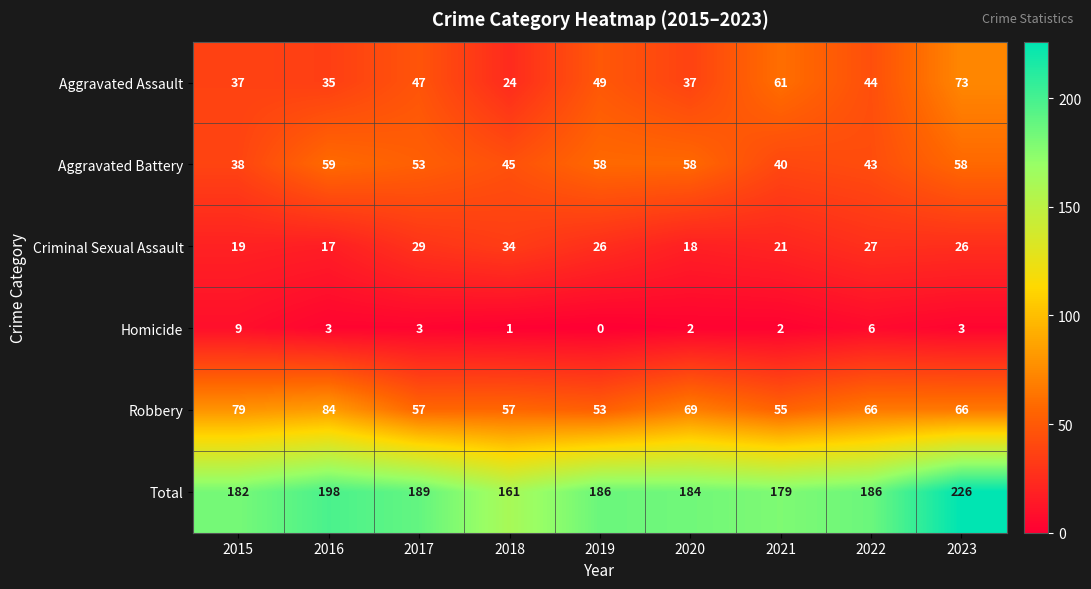

Which series changed the most between 2016 and 2020?

Robbery